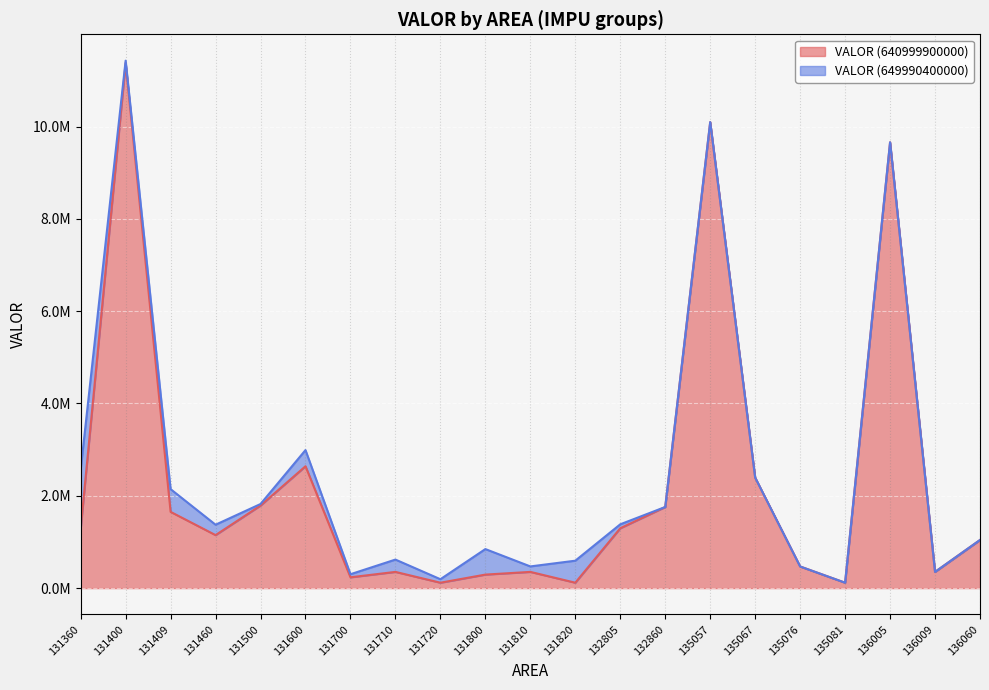

What is the sum of all values?

48540457